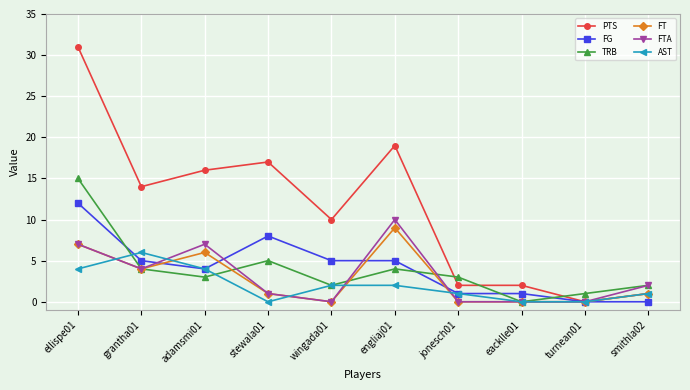

What value does the FTA series have at grantha01, to the nearest 5?

5